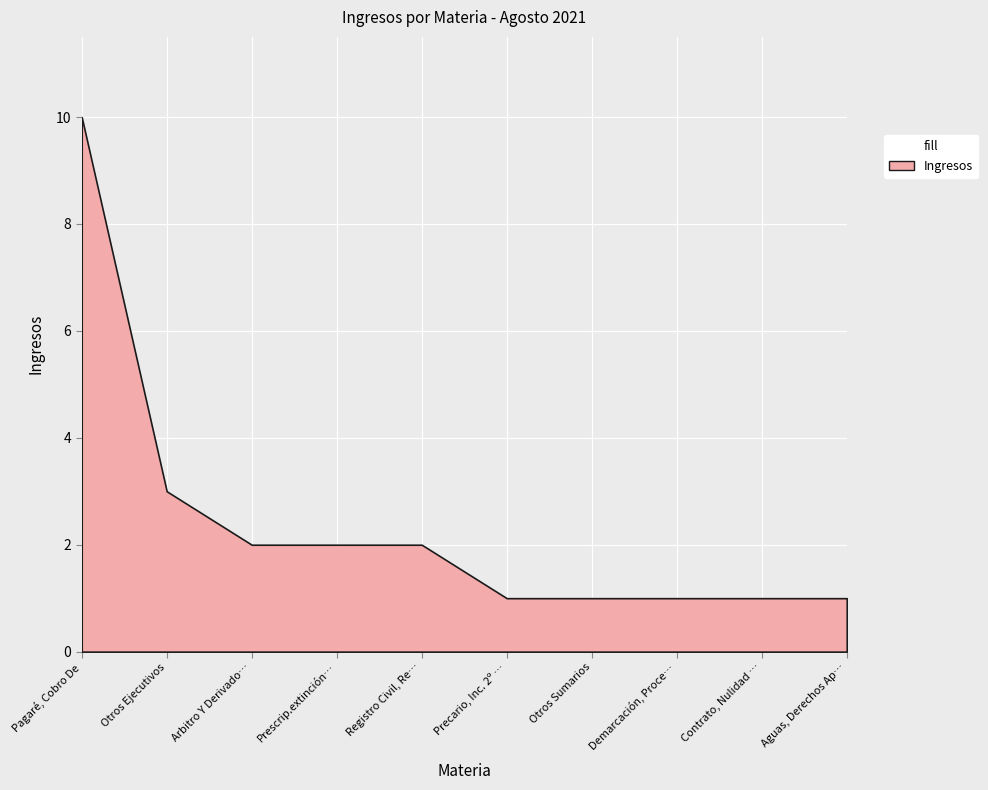

Is it true that the value at Aguas, Derechos Aprovechamiento is 1?

True